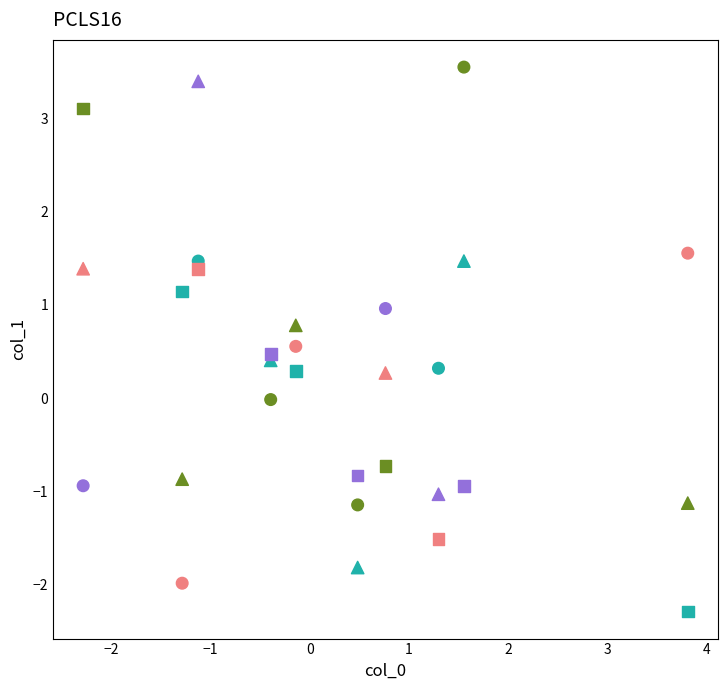

Across all data points, what is the range of X values (max minus min)?

6.1